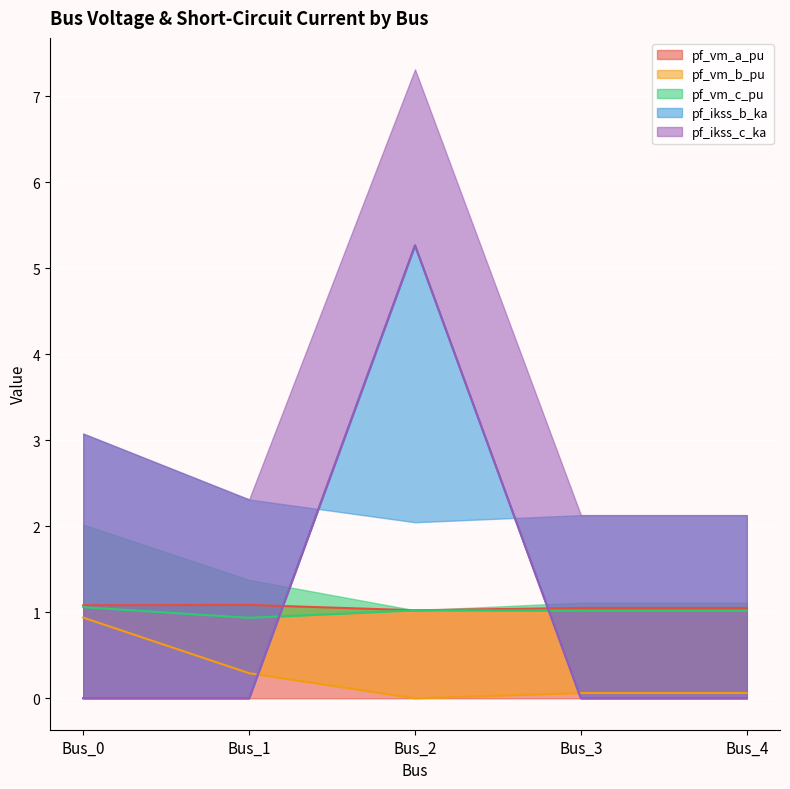

Rank the categories by pf_ikss_b_ka value from highest to lowest.

Bus_2, Bus_0, Bus_1, Bus_3, Bus_4